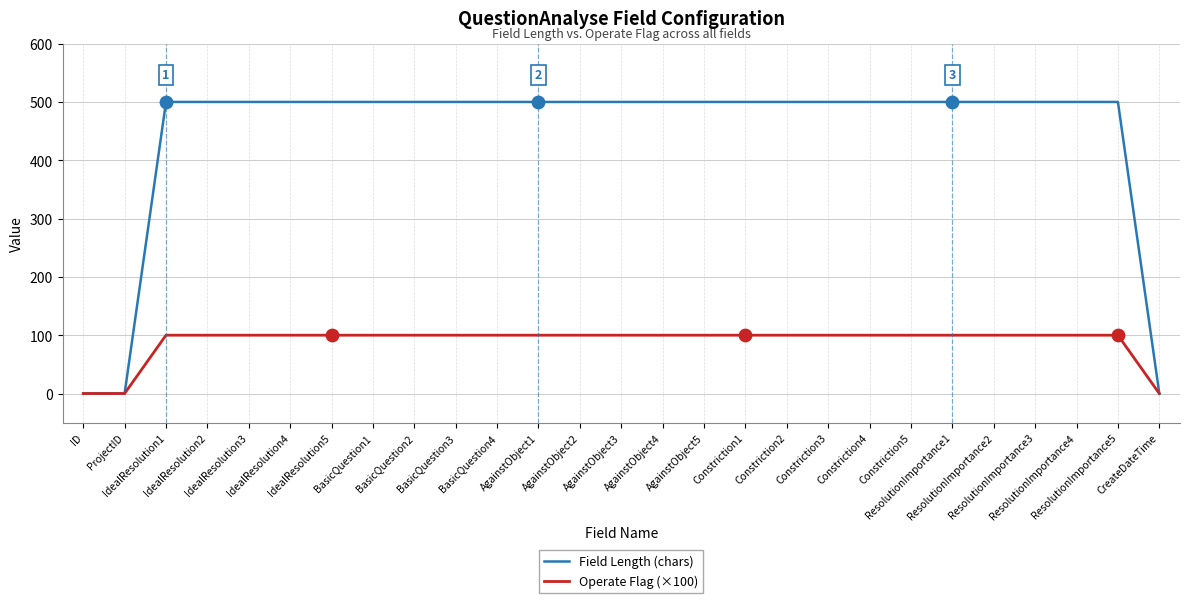

What are all the series names shown in the legend?

Field Length (chars), Operate Flag (×100)